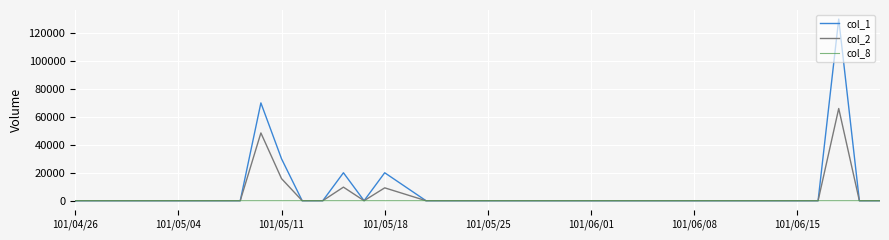

What is the maximum value shown in the chart?

130000